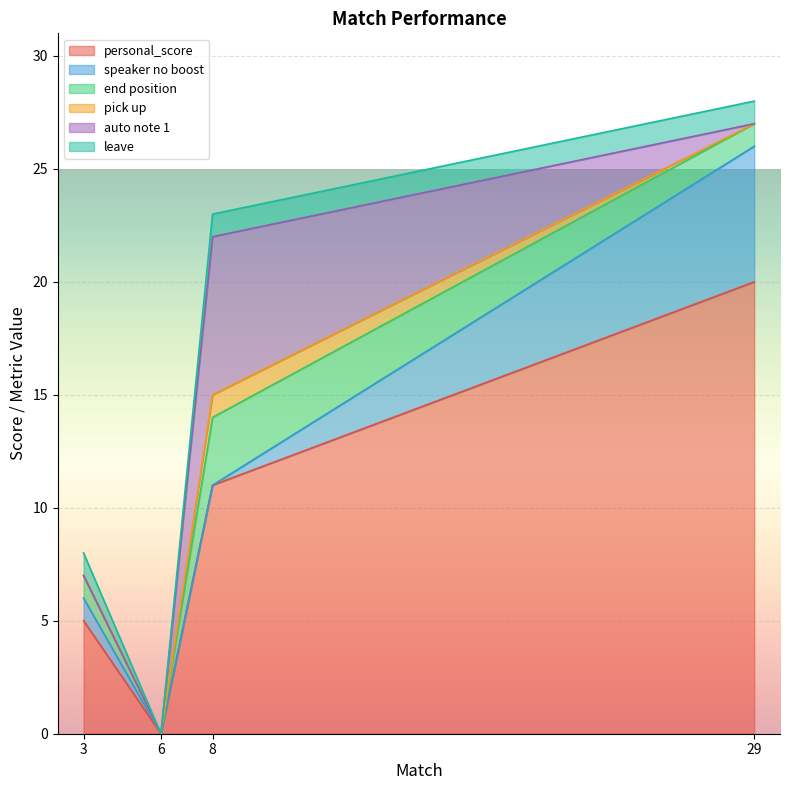

How many values in the leave series are below 1?

1